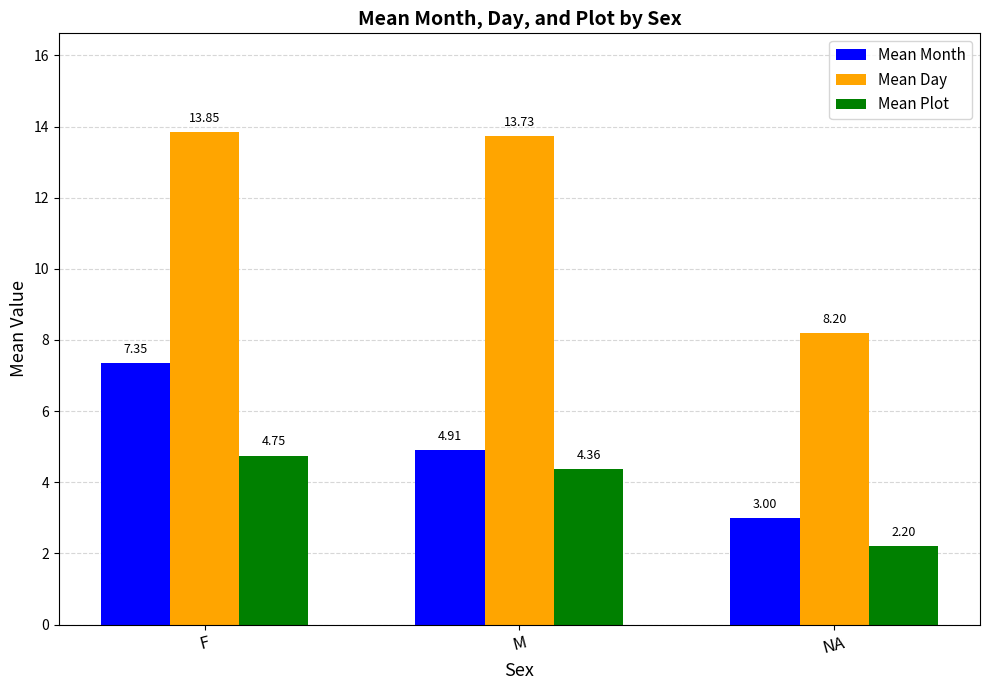

Where is Mean Day nearest to the value 11?

M